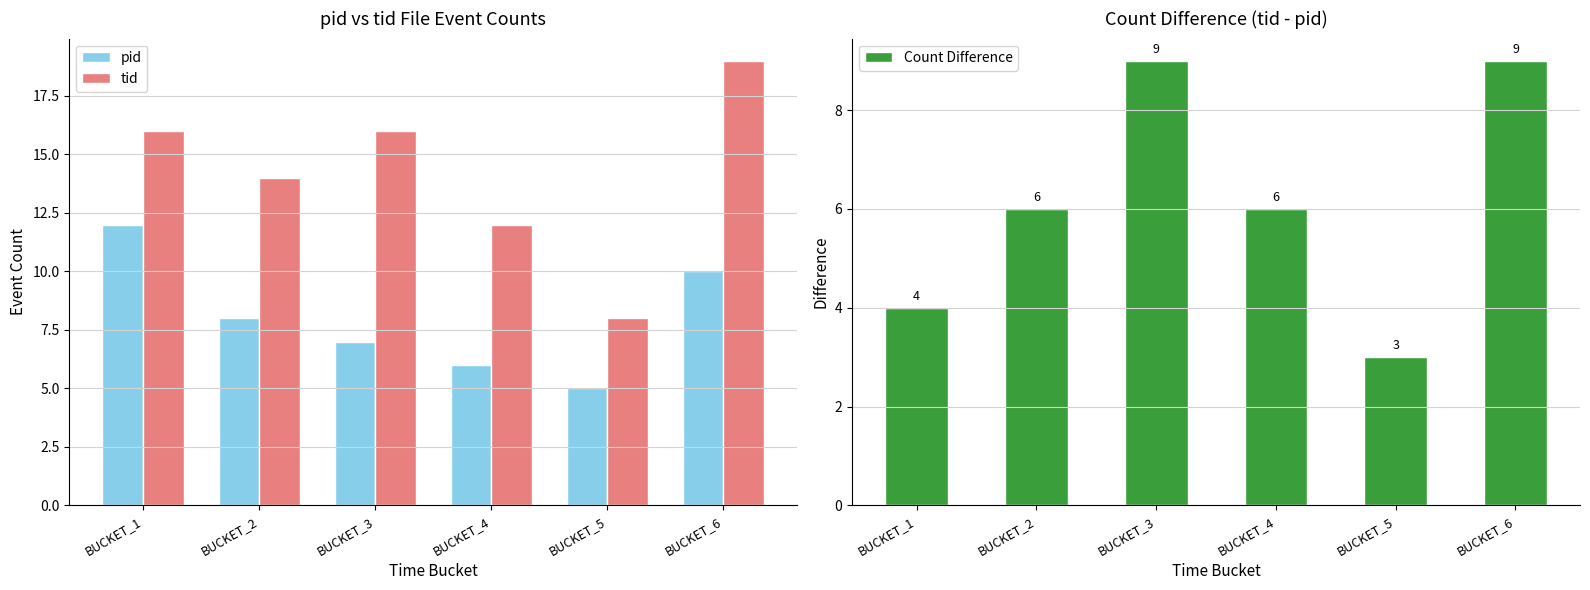

What is the average value of the tid series?

14